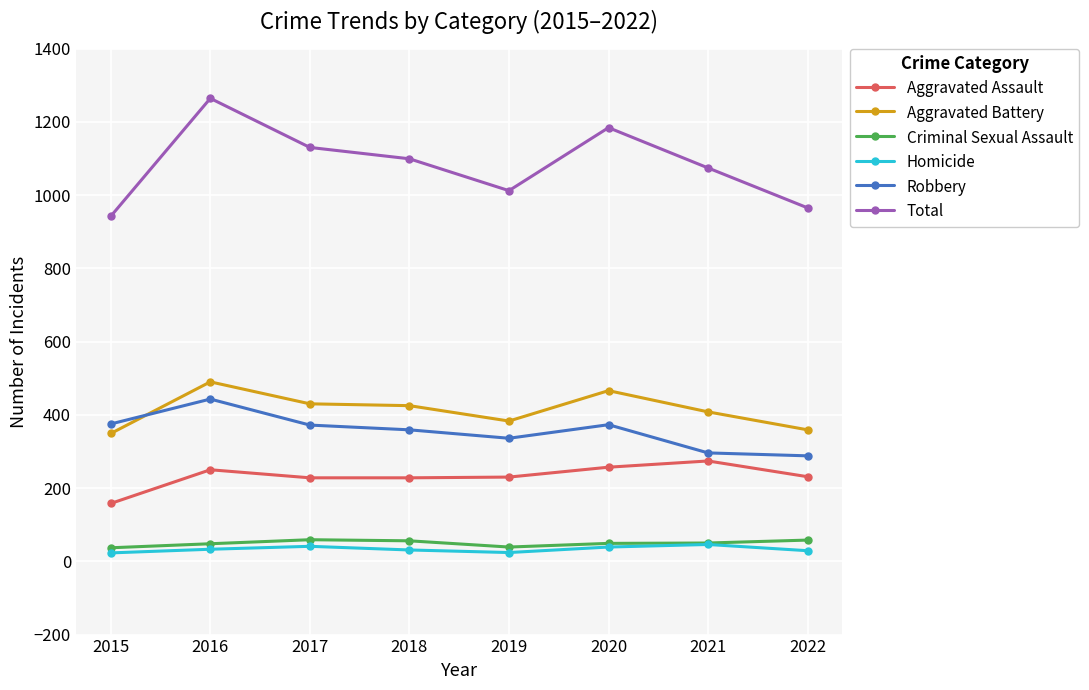

What is the value of the Robbery point at the 6th from the left?

373